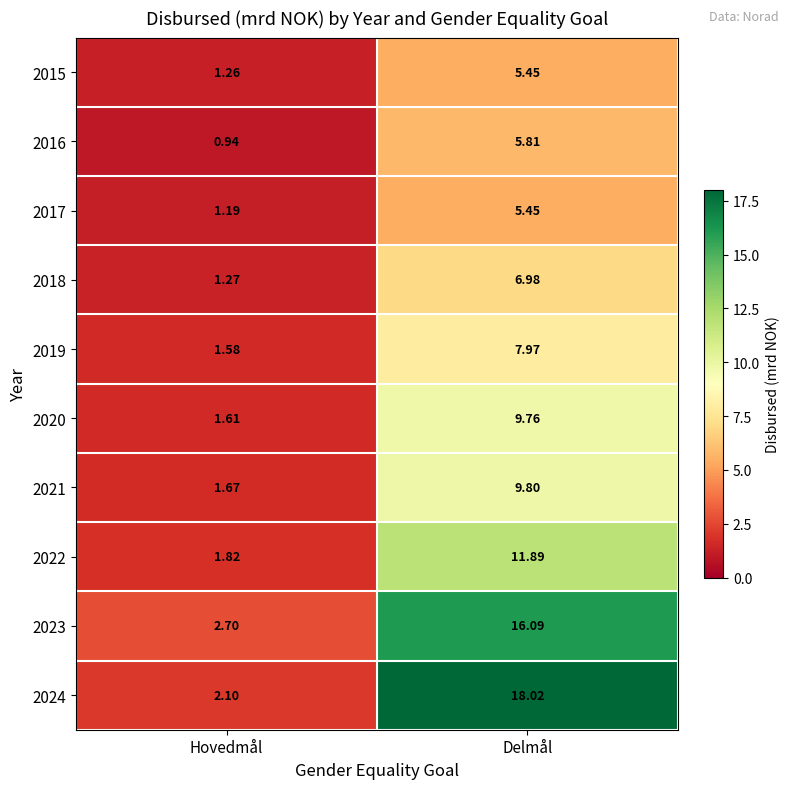

Count the number of data series in this chart.

10